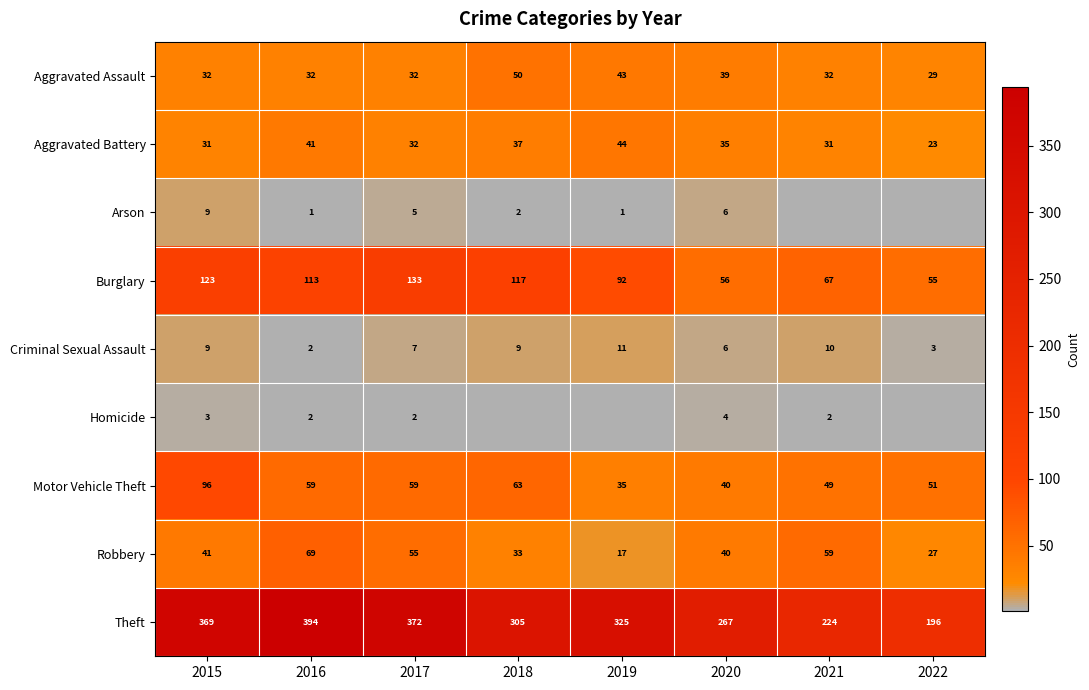

True or false: Aggravated Assault has a value of 68.9 at 2019.

False